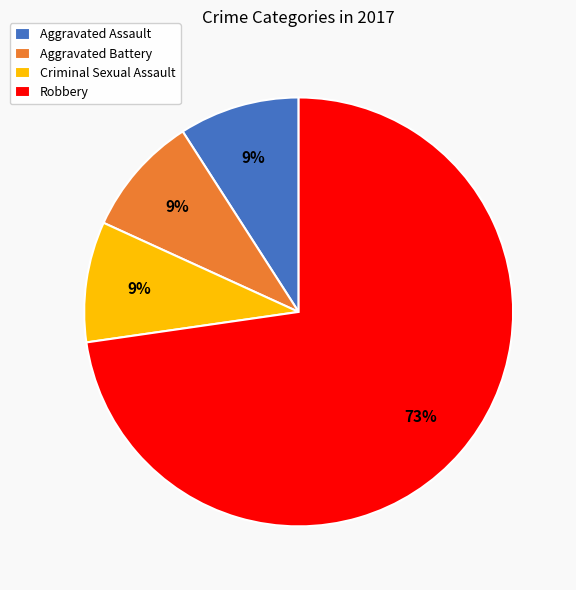

To the nearest percent, what is the difference between the largest and smallest slice percentages?

64%